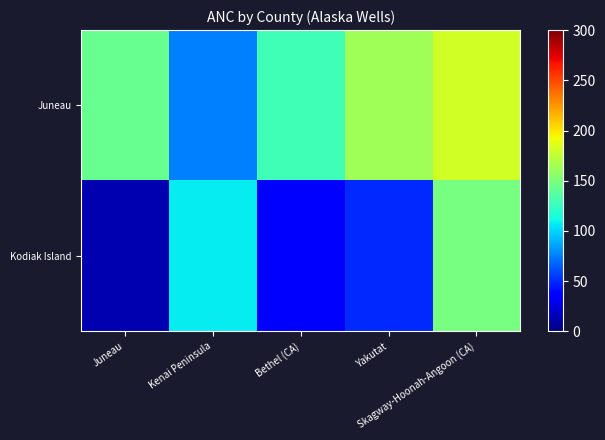

Which category has the lowest value across all series?

Juneau